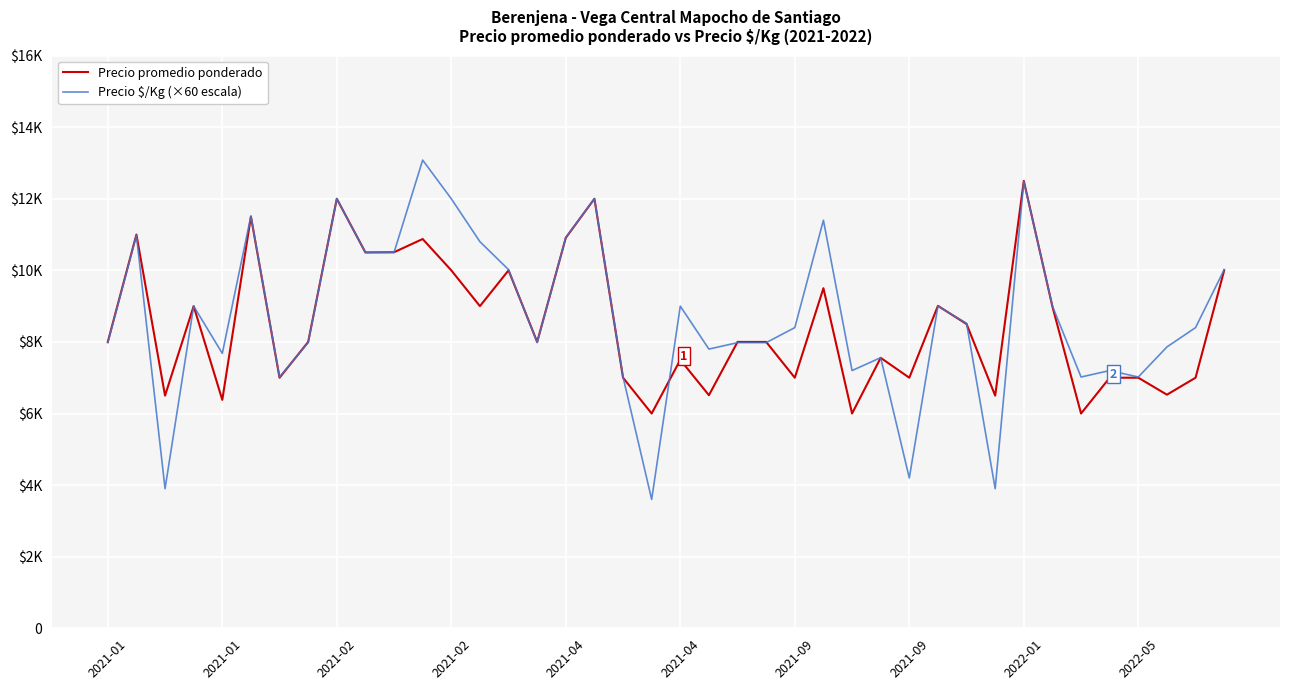

How many times do Precio $/Kg (×60 escala) and Precio promedio ponderado cross each other?

12